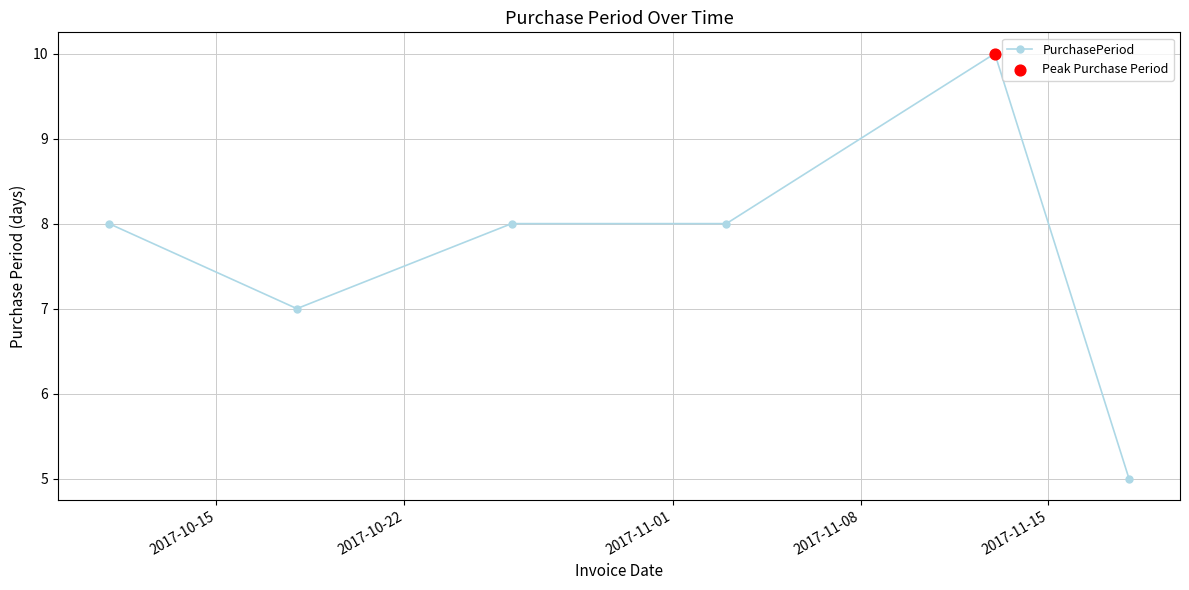

What is the difference between the maximum and minimum values?

5